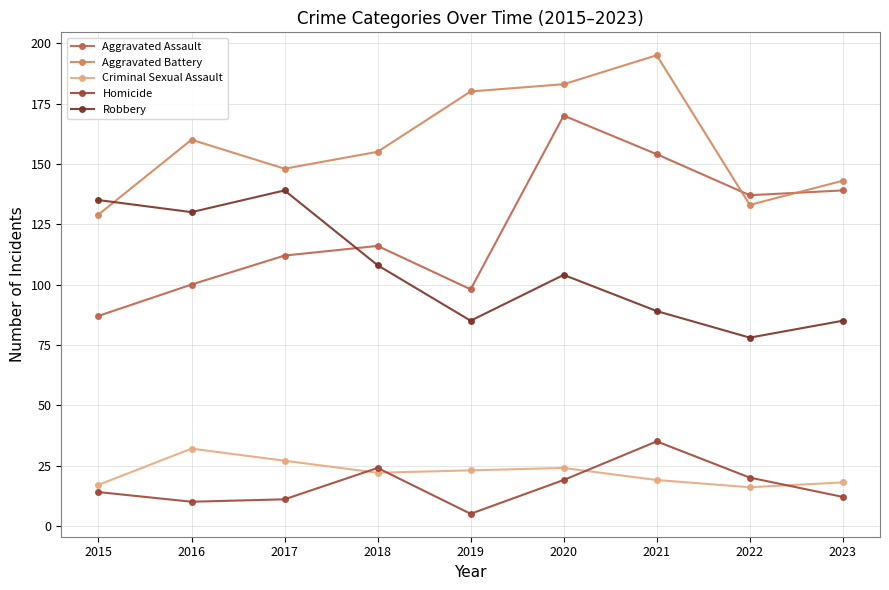

Rank the categories by Aggravated Assault value from highest to lowest.

2020, 2021, 2023, 2022, 2018, 2017, 2016, 2019, 2015